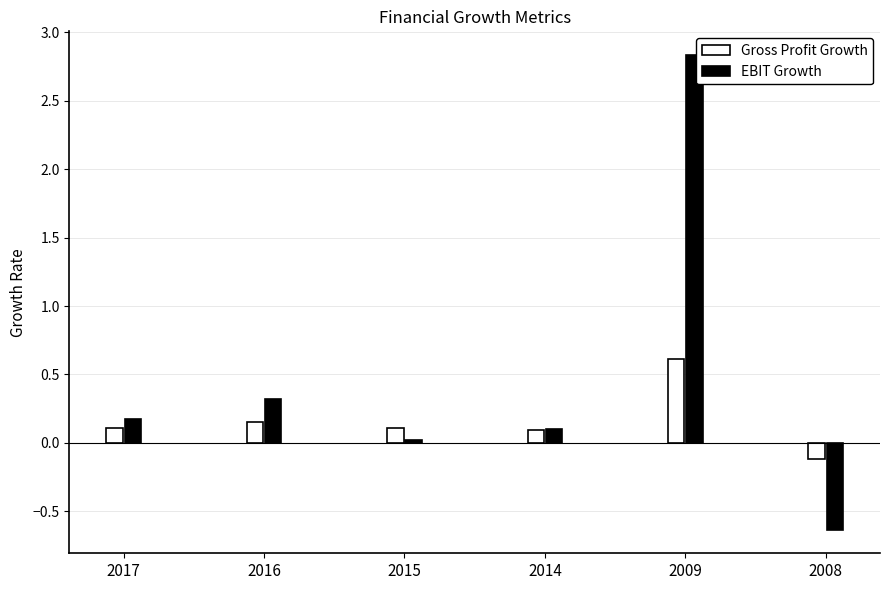

What is the sum of the EBIT Growth values at 2009 and 2016?

3.2